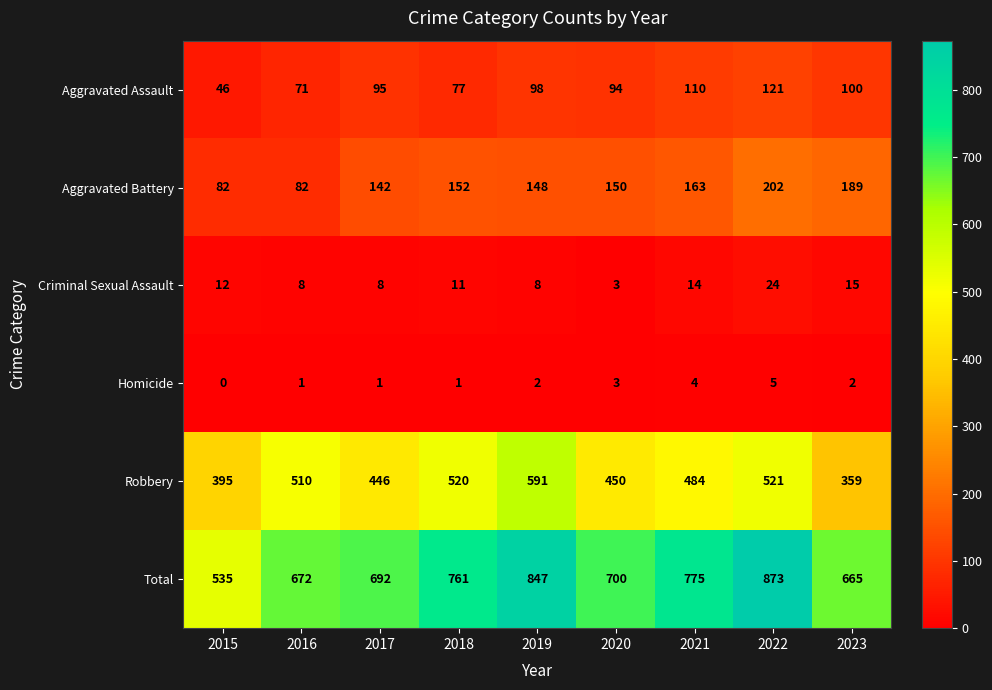

What is the difference between the maximum and minimum values in the Aggravated Battery series?

120